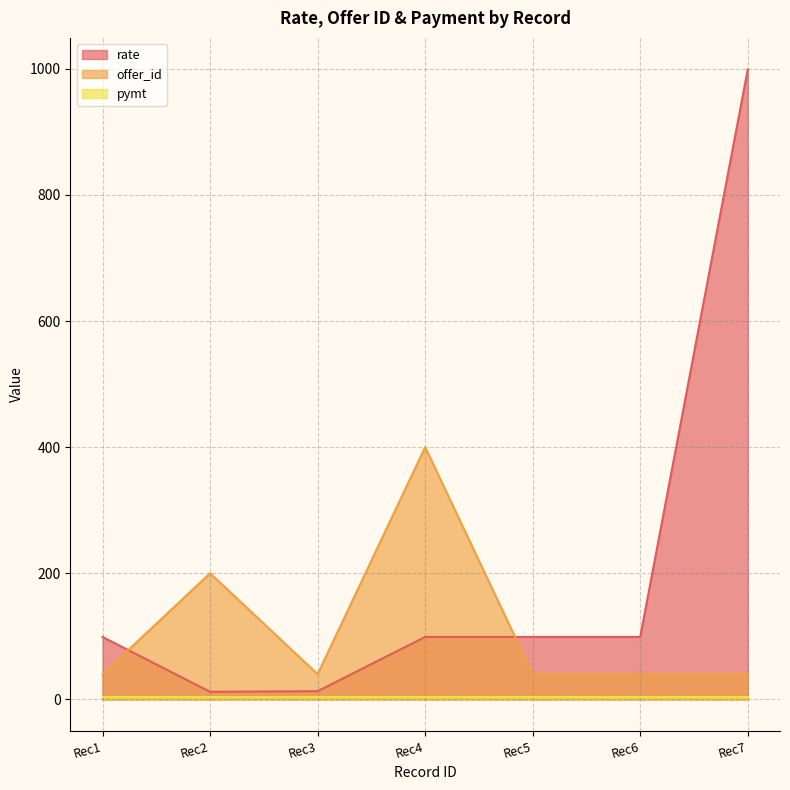

True or false: rate and offer_id intersect in this chart.

True